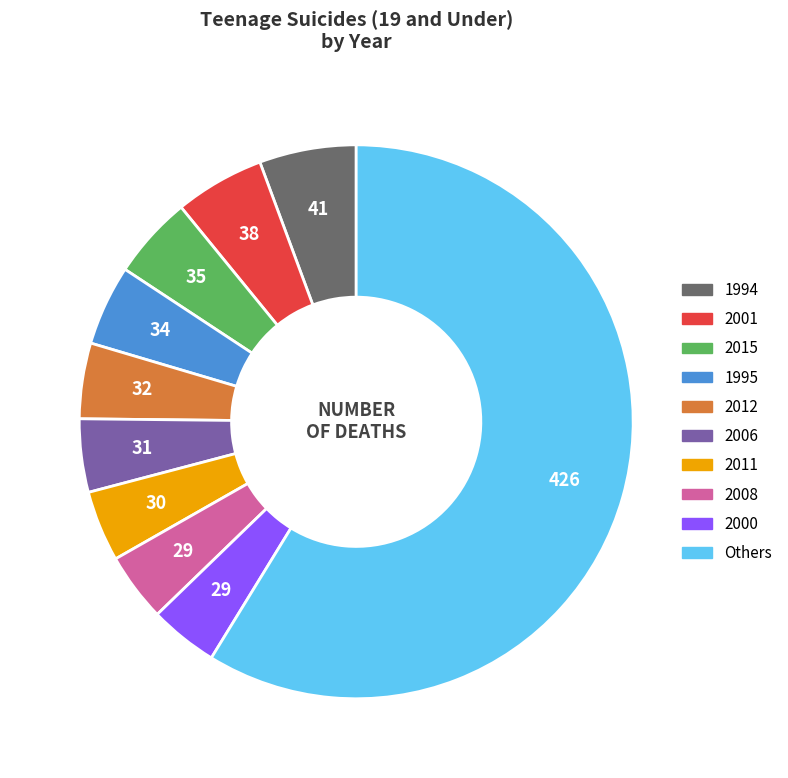

Is the sum of 2006 and 1994 greater than half?

No